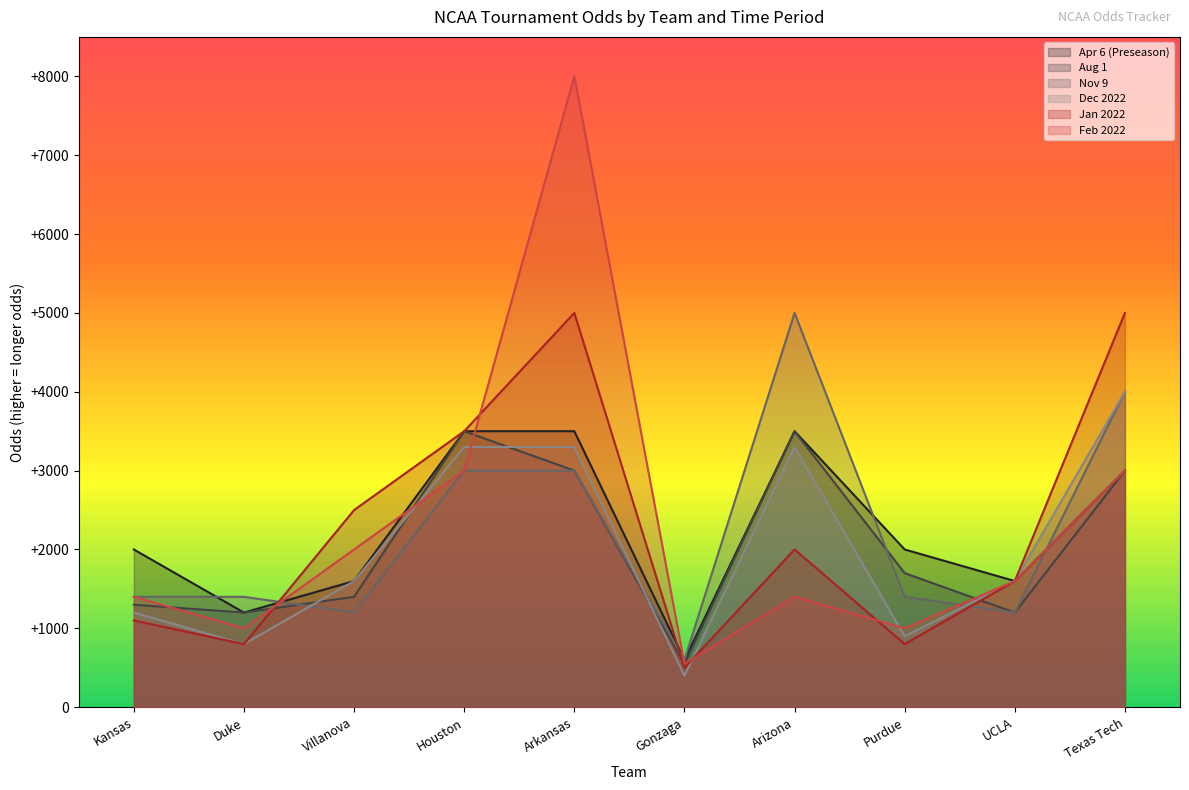

Between Texas Tech and UCLA, which is larger?

Texas Tech